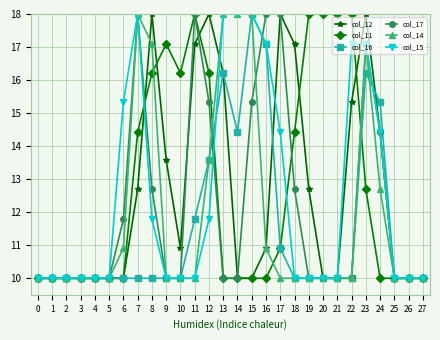

What is the smallest value displayed?

10.0